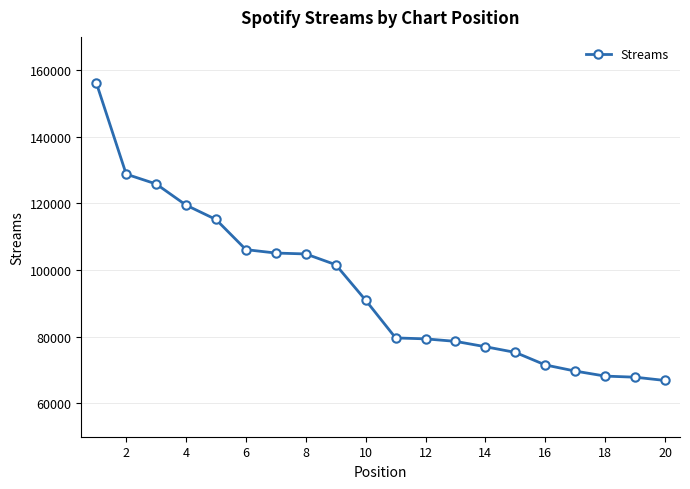

What is the minimum value shown in the chart?

66879